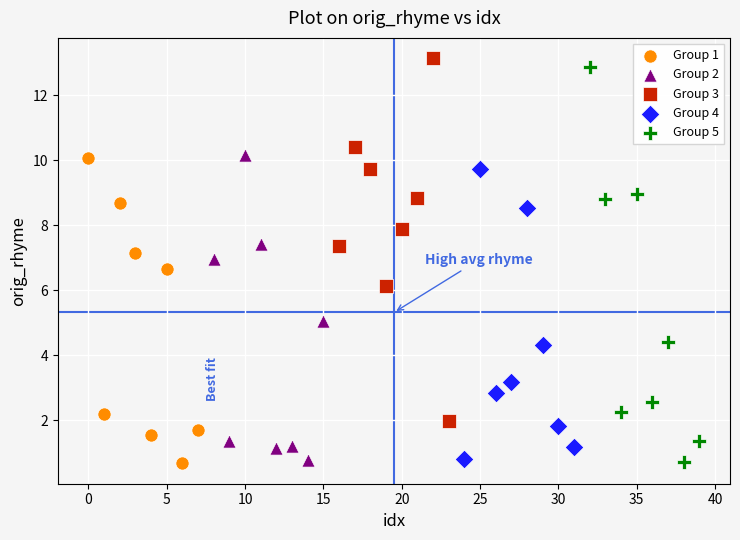

Which series has the widest spread of Y values?

Group 5